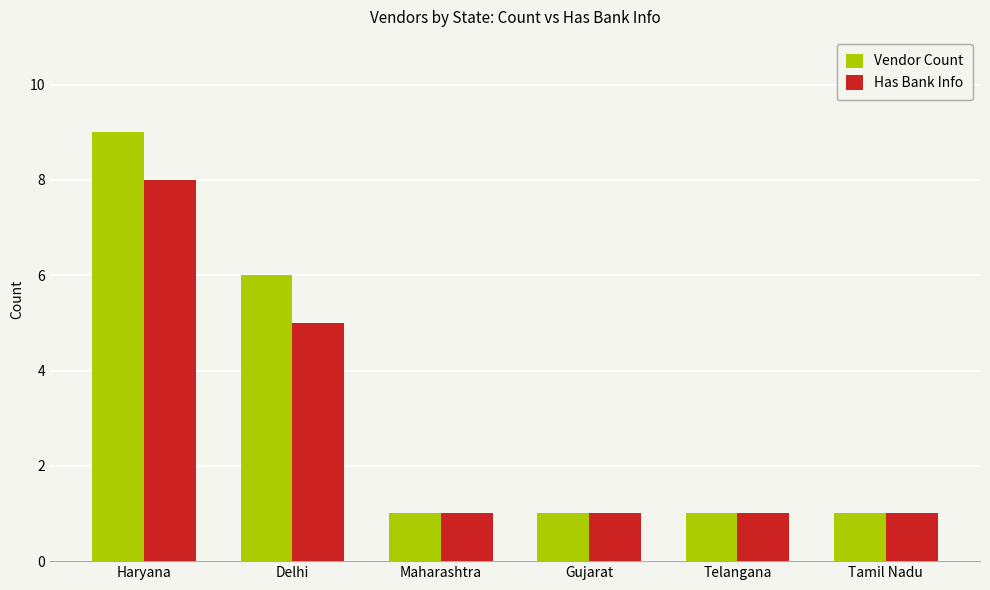

Which series has the widest spread of values?

Vendor Count